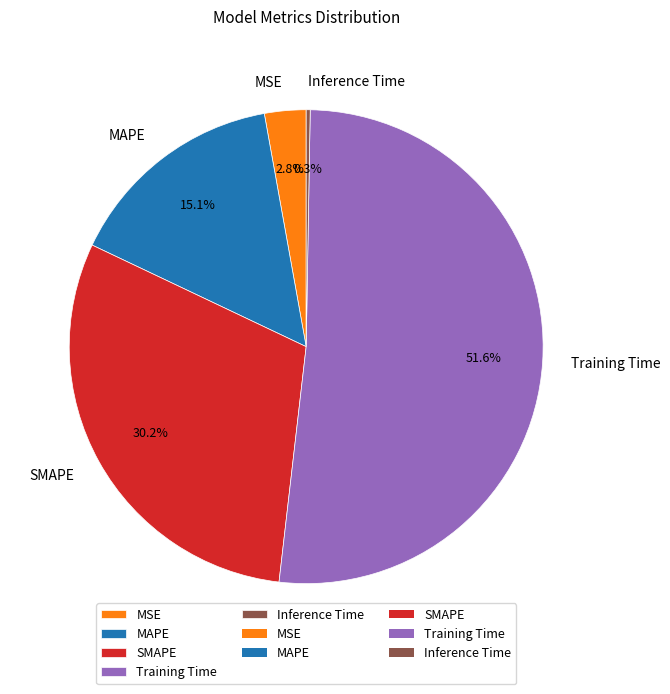

To the nearest percent, what percentage of the pie is MAPE?

15%